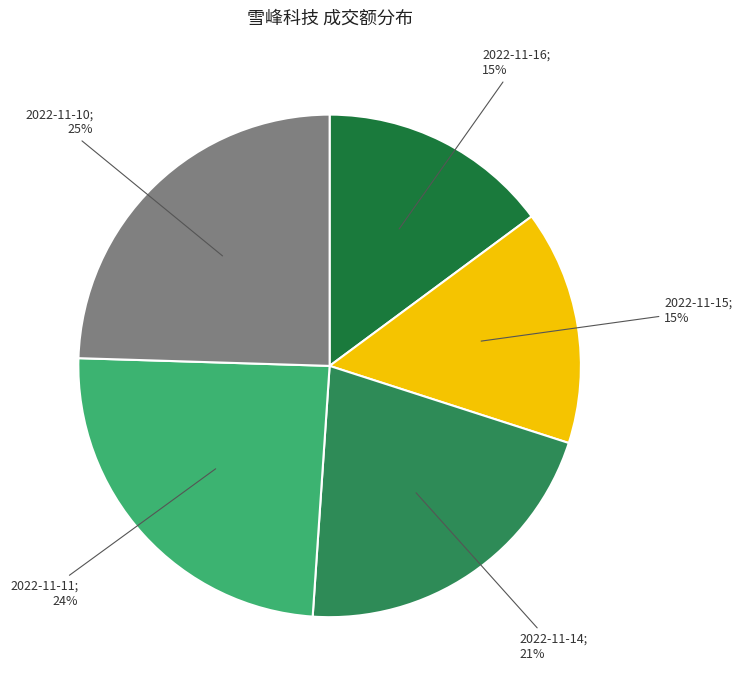

Rank the categories by value from lowest to highest.

2022-11-16, 2022-11-15, 2022-11-14, 2022-11-11, 2022-11-10